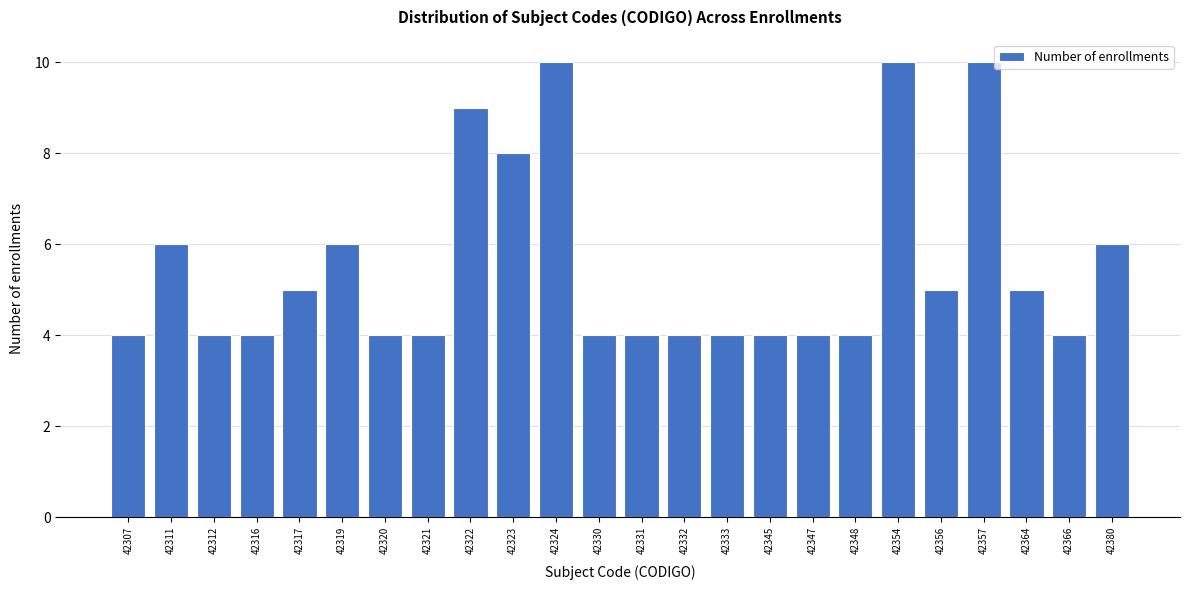

Reading left to right, transcribe all the data shown in this chart.

4	6	4	4	5	6	4	4	9	8	10	4	4	4	4	4	4	4	10	5	10	5	4	6